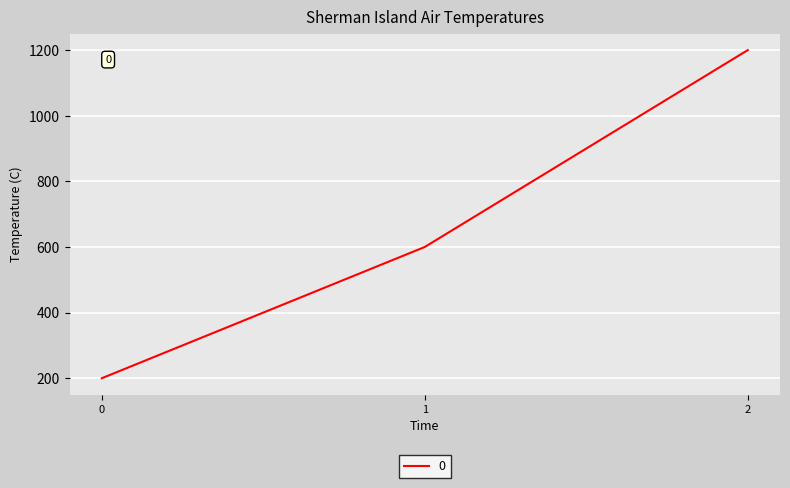

How many distinct data groups are displayed?

1